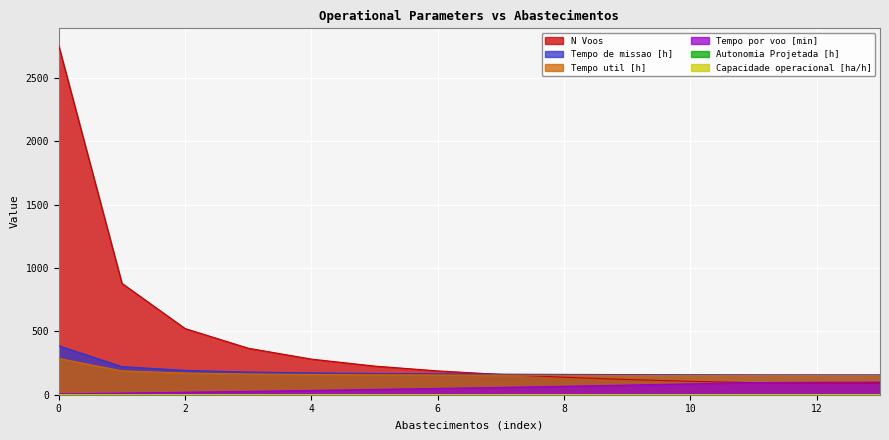

Reading right to left, extract all data points from this chart.

Capacidade operacional [ha/h]: 0.6	0.6	0.6	0.6	0.6	0.6	0.6	0.6	0.6	0.6	0.6	0.5	0.5	0.3
Autonomia Projetada [h]: 1.3	1.2	1.1	1.0	0.9	0.8	0.8	0.7	0.6	0.5	0.4	0.3	0.2	0.1
Tempo util [h]: 151.1	151.2	151.2	151.7	152.3	153.2	154.2	155.5	157.2	159.8	163.8	171.2	188.3	285.8
Tempo de missao [h]: 156.8	156.9	157.1	157.9	159.0	160.5	162.3	164.6	167.7	172.2	179.3	192.2	222.0	386.1
Tempo por voo [min]: 99.6	98.6	95.5	85.9	76.2	66.6	57.8	49.6	41.7	34.1	26.8	19.7	12.9	6.2
N Voos: 91.0	92.0	95.0	106.0	120.0	138.0	160.0	188.0	226.0	281.0	367.0	522.0	879.0	2753.0